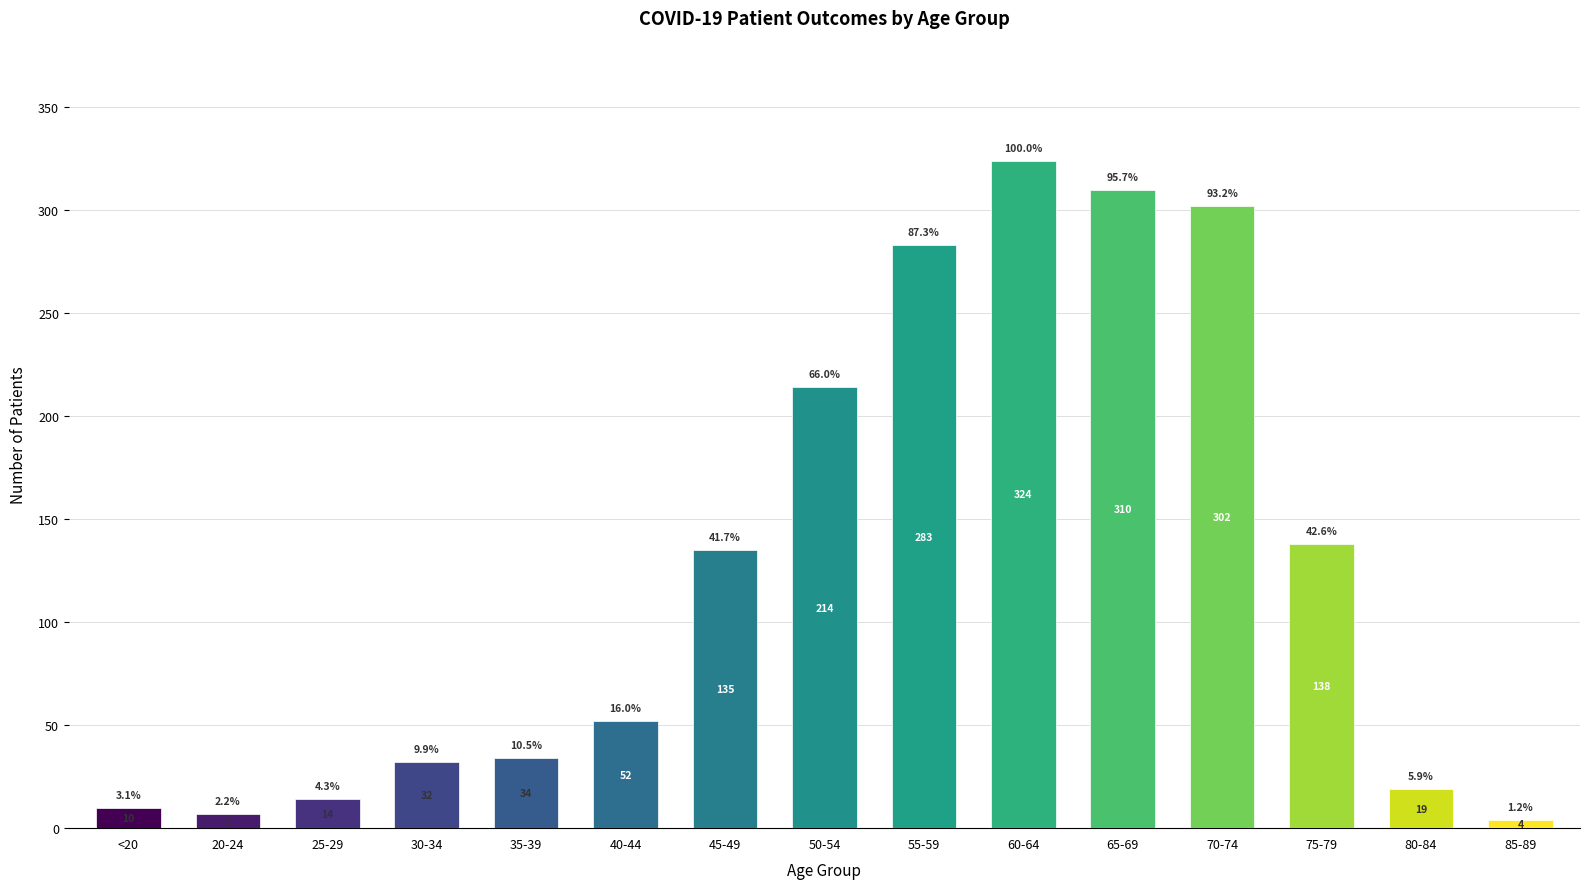

Which label corresponds to the smallest value in the chart?

85-89